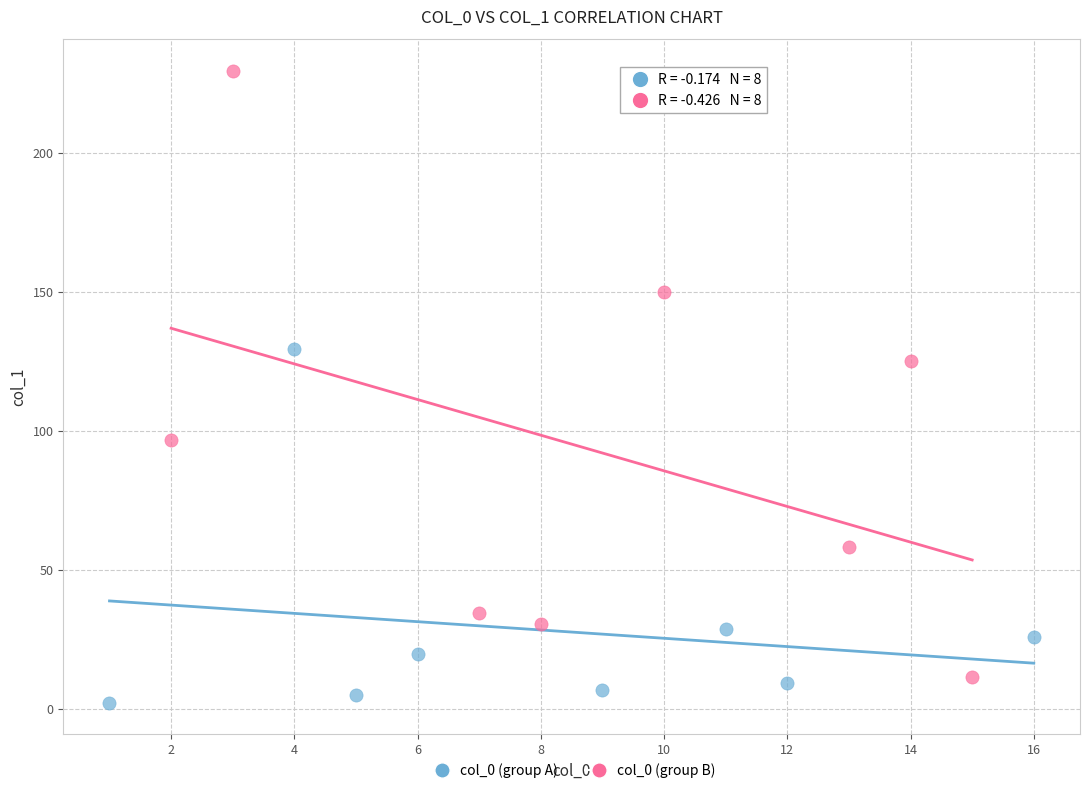

Which series reaches the maximum Y coordinate?

col_0 (group B)